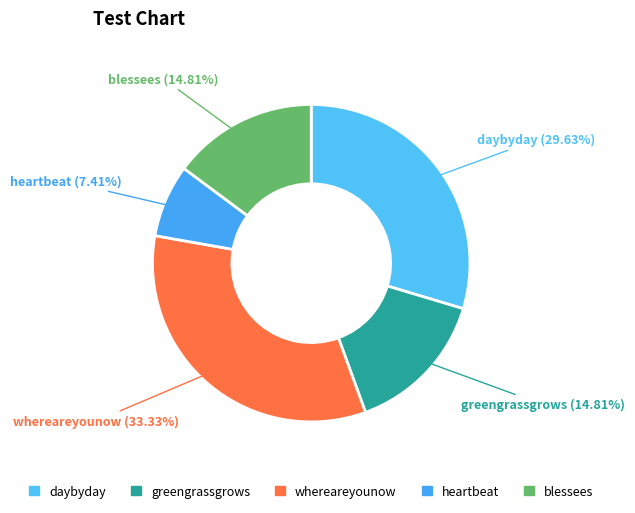

What is the largest slice in the pie chart?

whereareyounow